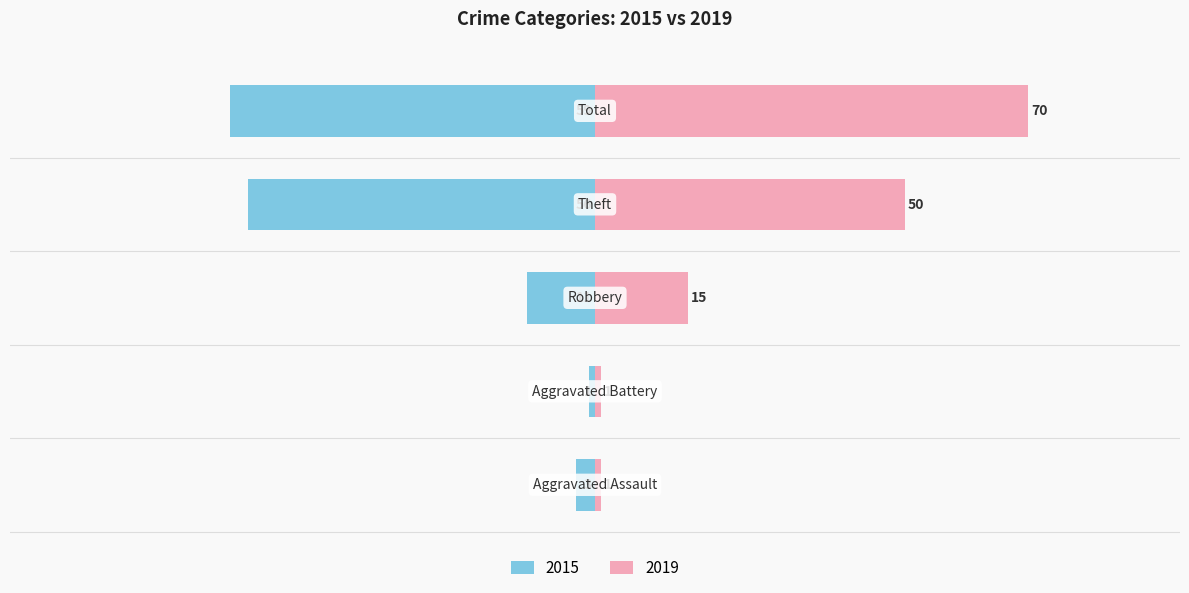

The 2019 series shows 15 at Robbery. True or false?

True